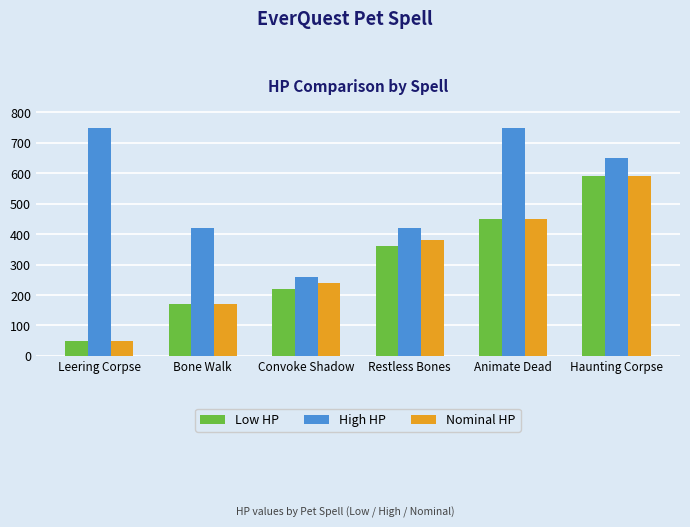

The value of Low HP at Leering Corpse is 50. True or false?

True